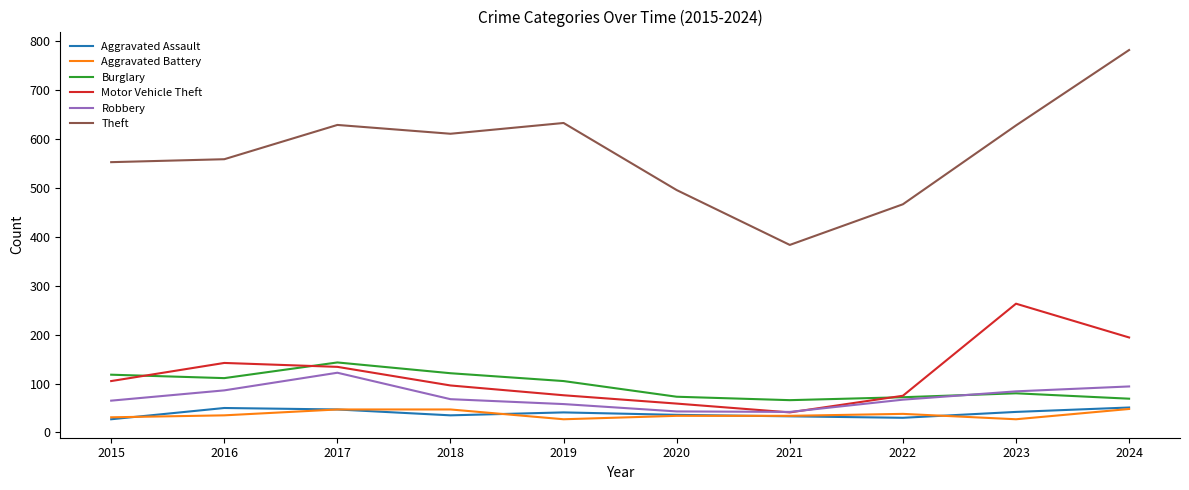

What is the difference between the highest and lowest values at 2015?

525